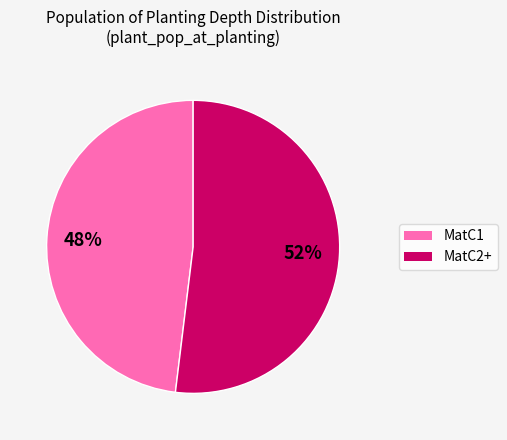

To the nearest percent, what is the difference between the largest and smallest slice percentages?

4%